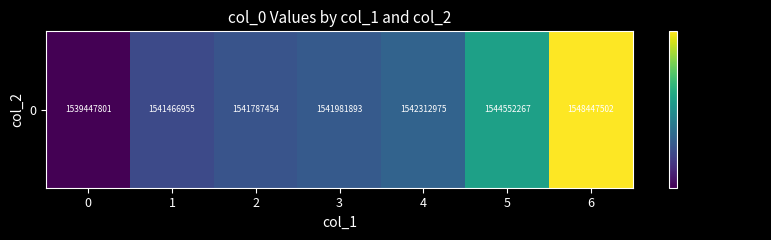

How many data points does each series have?

7